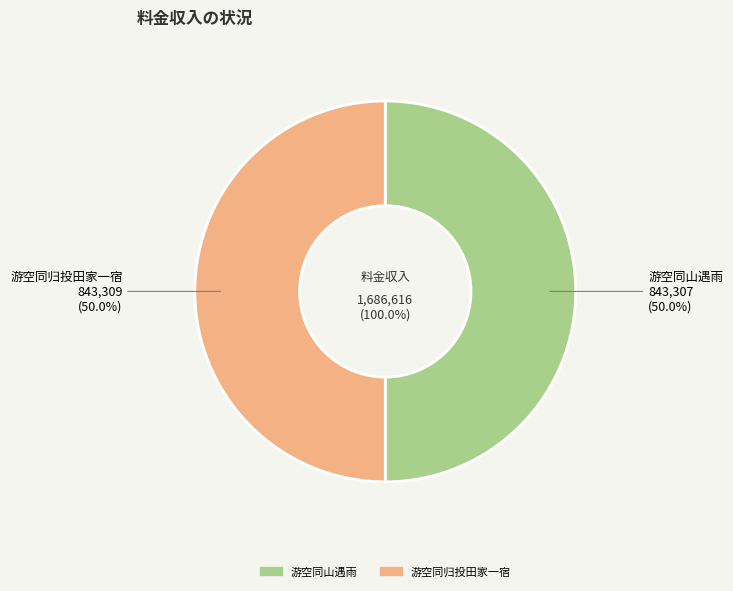

Which has a higher value, 游空同山遇雨 or 游空同归投田家一宿?

游空同归投田家一宿